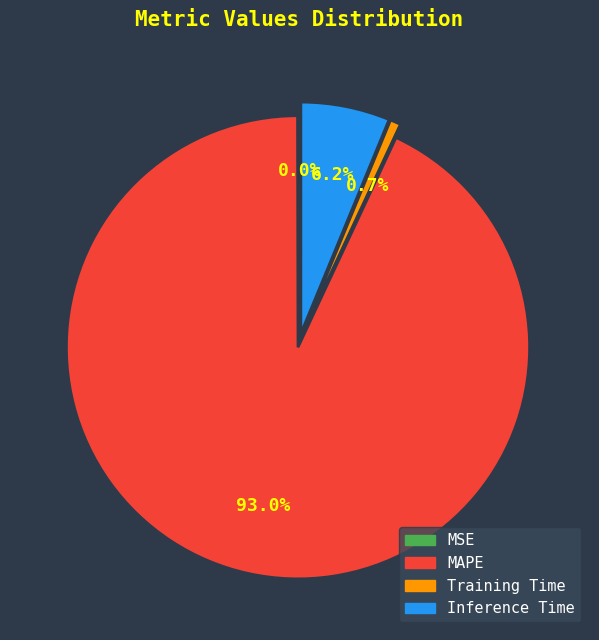

What is the largest slice in the pie chart?

MAPE